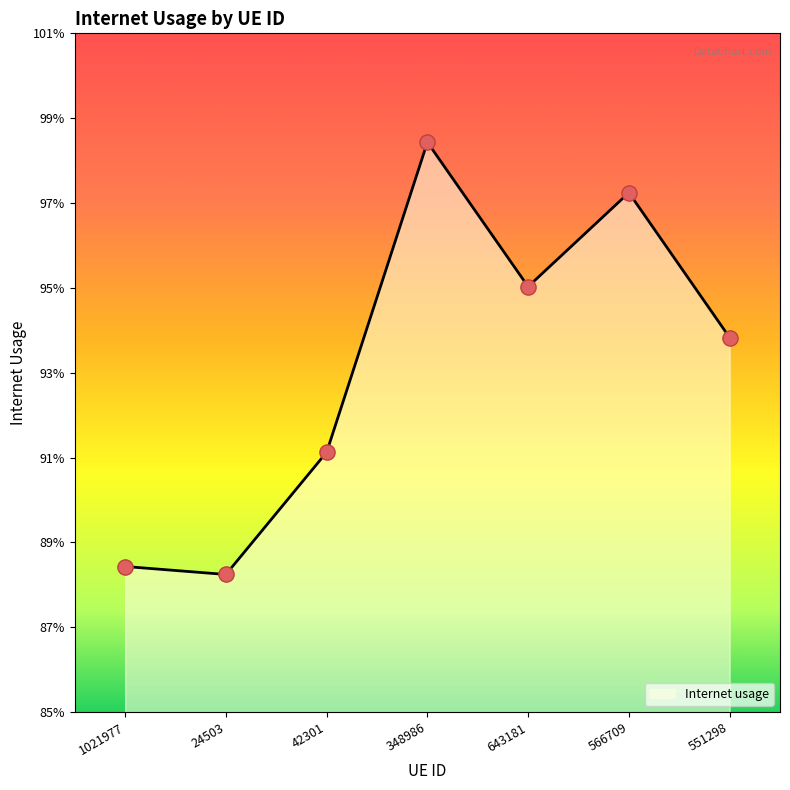

Between 348986 and 24503, which is larger?

348986